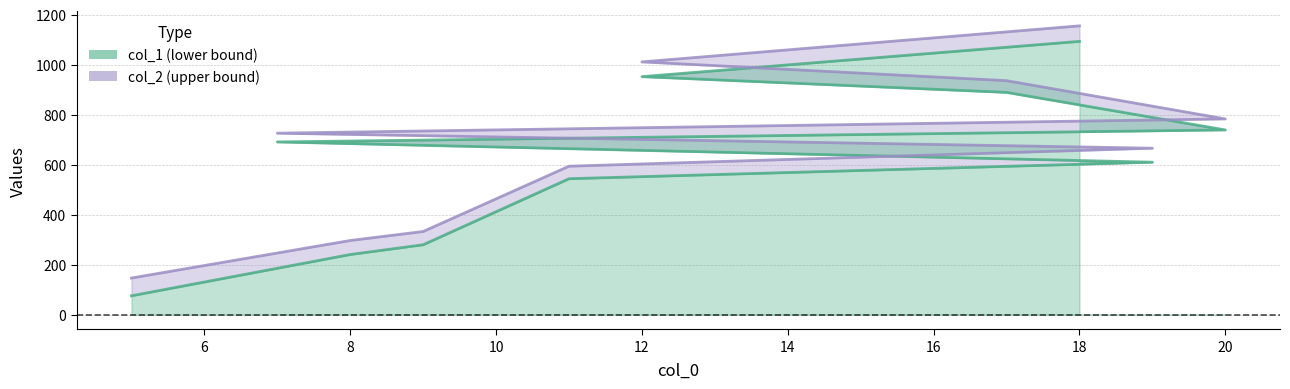

What is the label of the 6th point from the left?

7